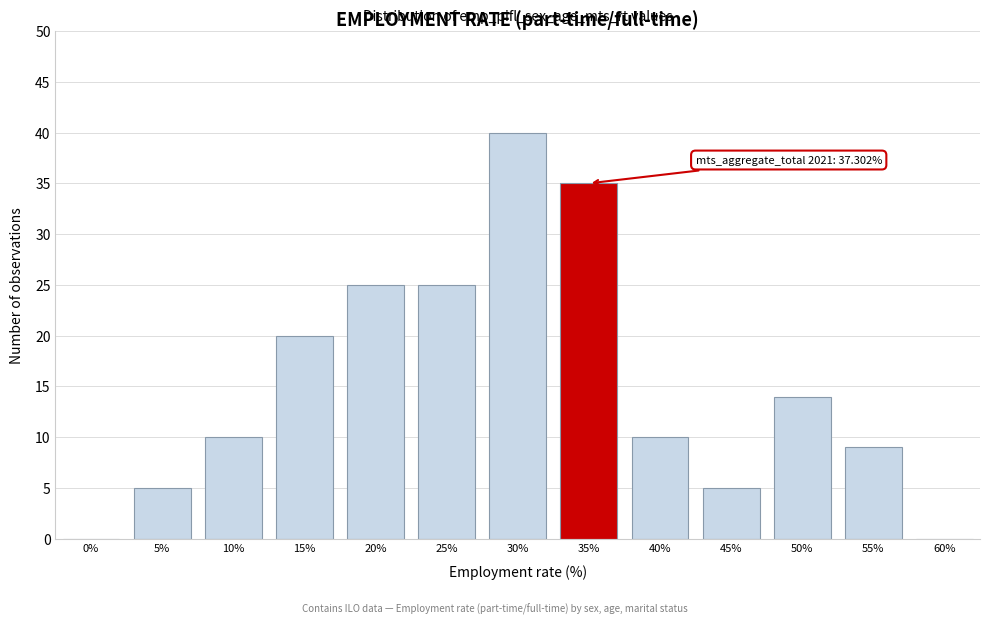

Reading right to left, extract all data points from this chart.

60%=0	55%=9	50%=14	45%=5	40%=10	35%=35	30%=40	25%=25	20%=25	15%=20	10%=10	5%=5	0%=0